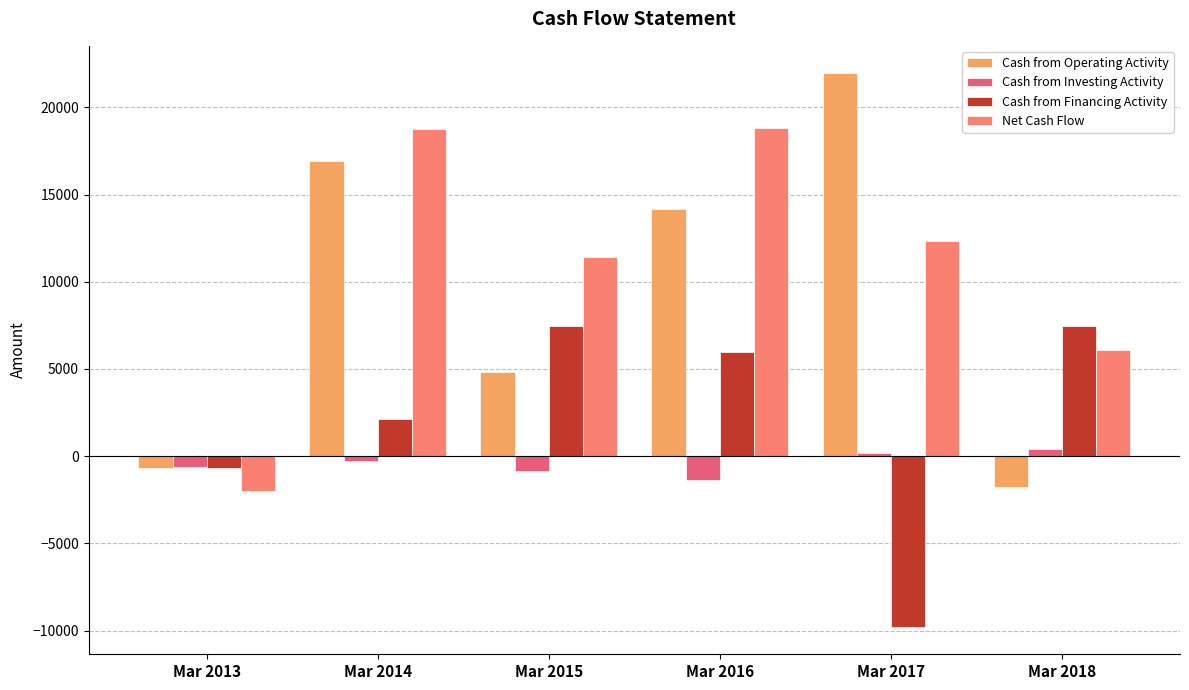

What is the sum of all Net Cash Flow values?

65368